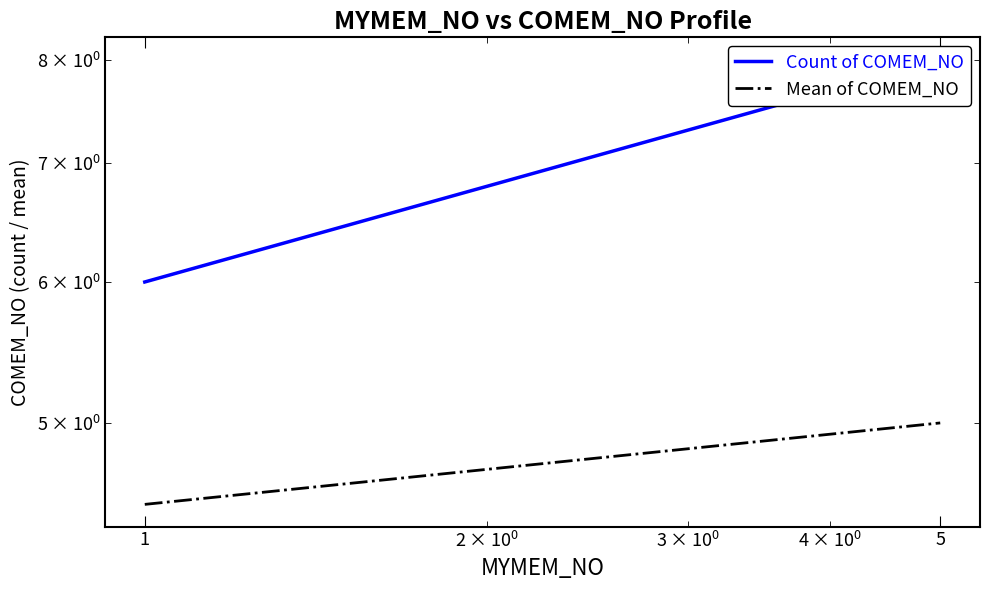

Count the number of data series in this chart.

2